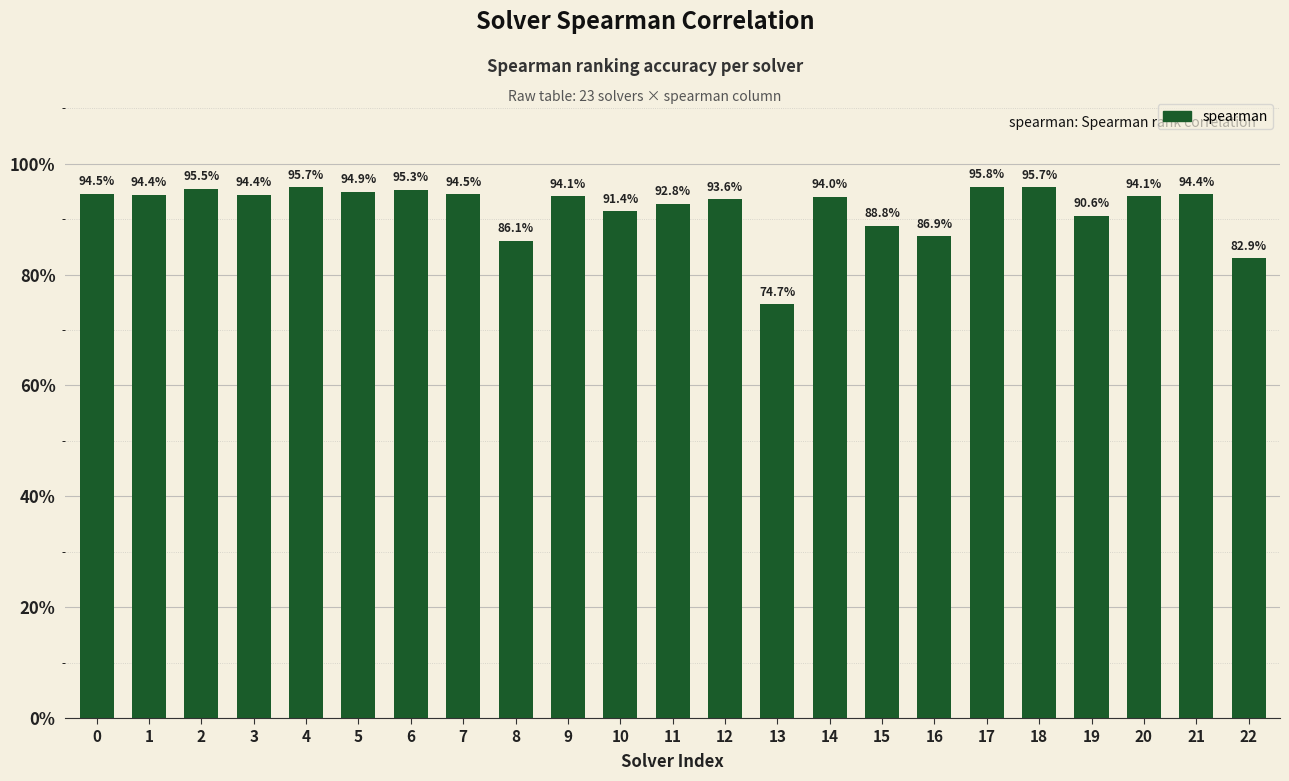

Rank the categories by value from lowest to highest.

13, 22, 8, 16, 15, 19, 10, 11, 12, 14, 9, 20, 1, 3, 21, 7, 0, 5, 6, 2, 4, 18, 17